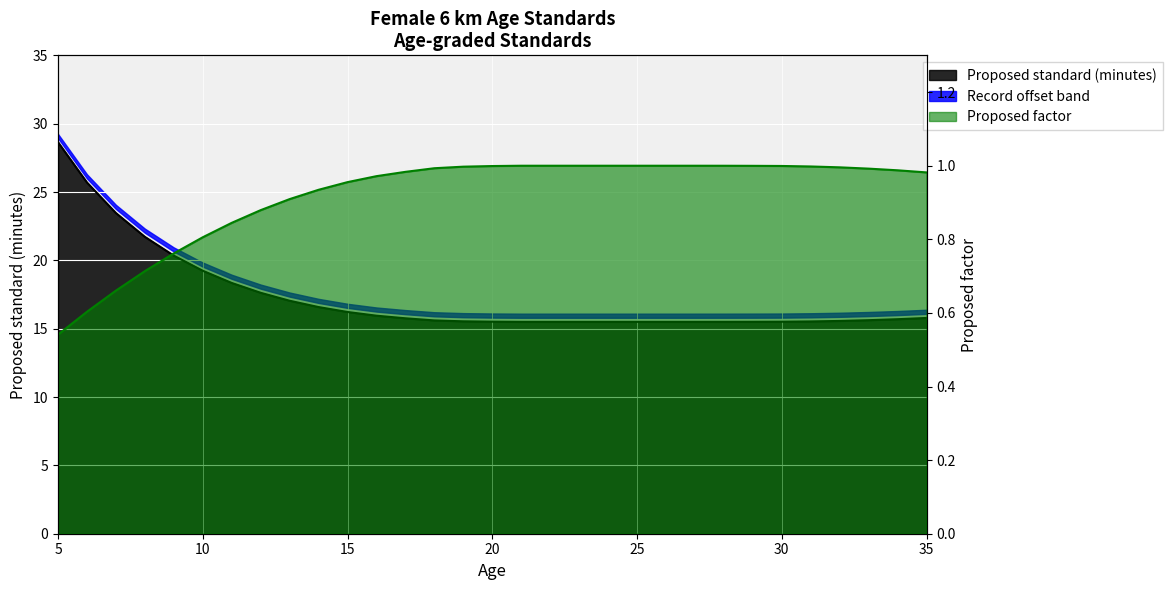

Which category has the lowest value in the Proposed factor series?

5